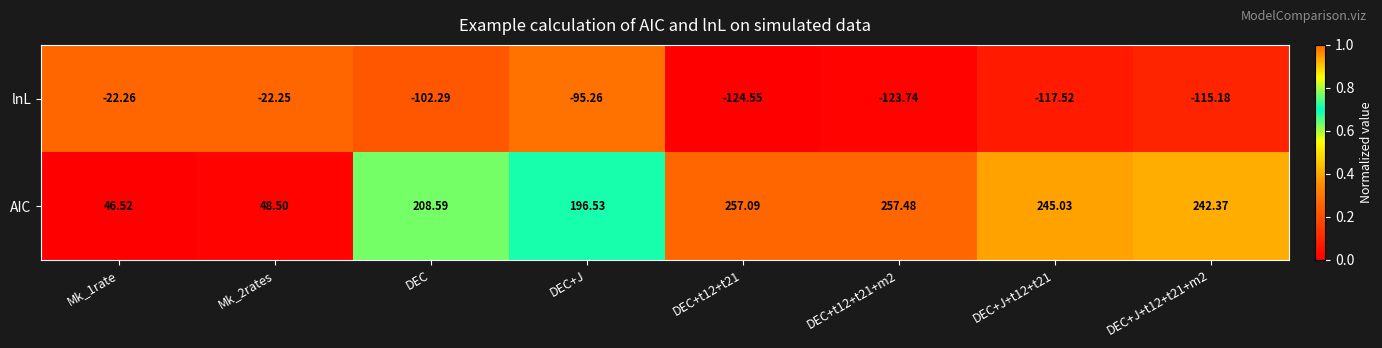

How many series are shown in this chart?

2